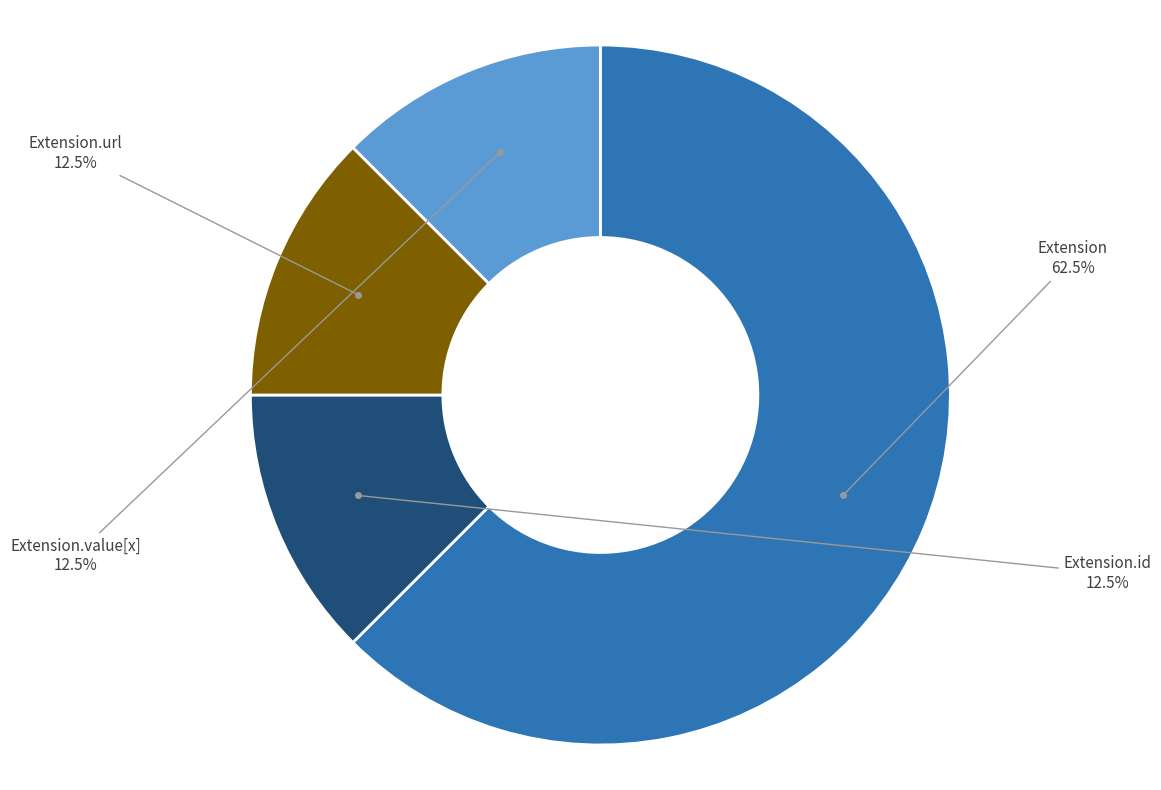

Count the number of slices in the pie.

4